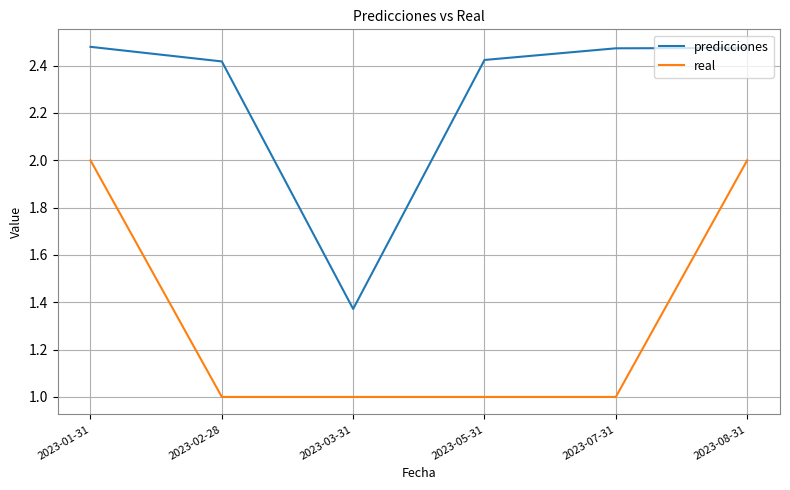

True or false: predicciones and real cross at least once.

False